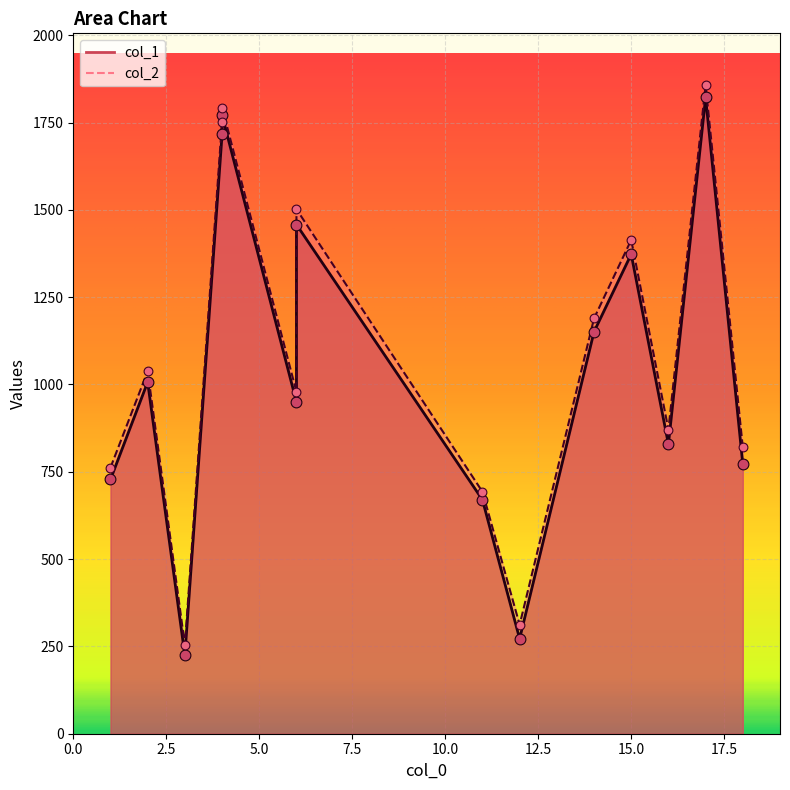

Which series has the largest total across all categories?

col_2